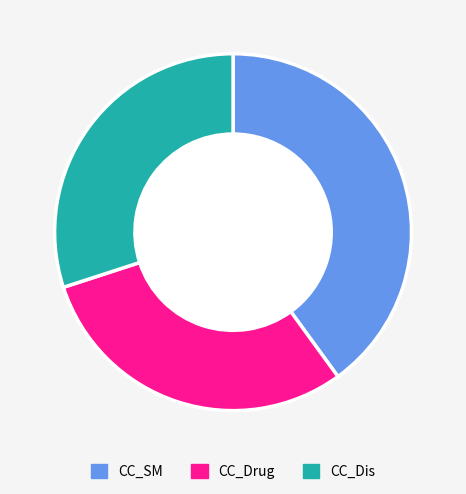

What is the largest slice in the pie chart?

CC_SM